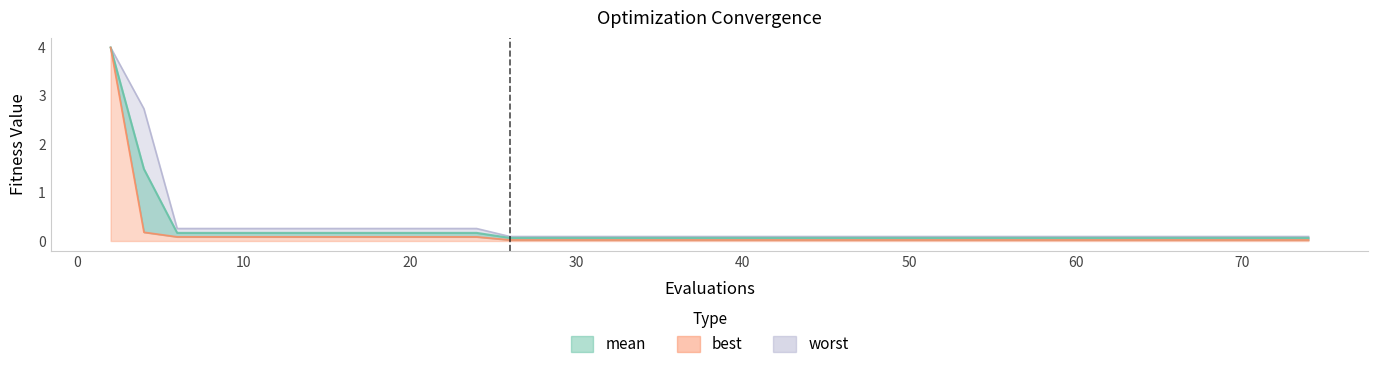

Is it true that worst equals 0.0 at 58?

False